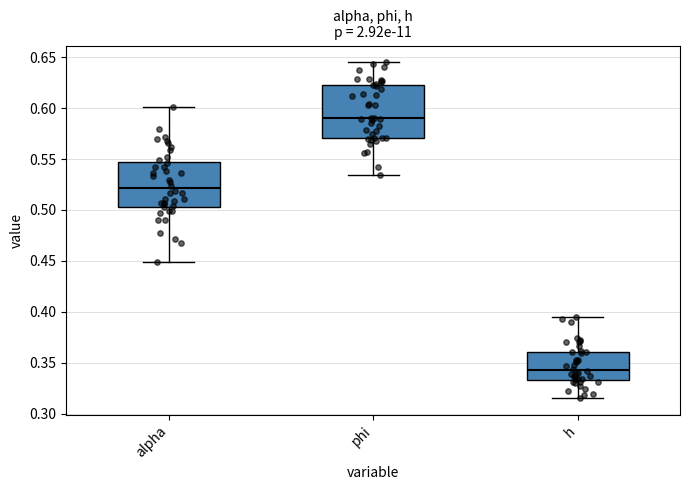

Where does the median line of the box for phi sit on the y-axis? The values are not printed on the chart, so give them approximately, as read against the axis.

0.590